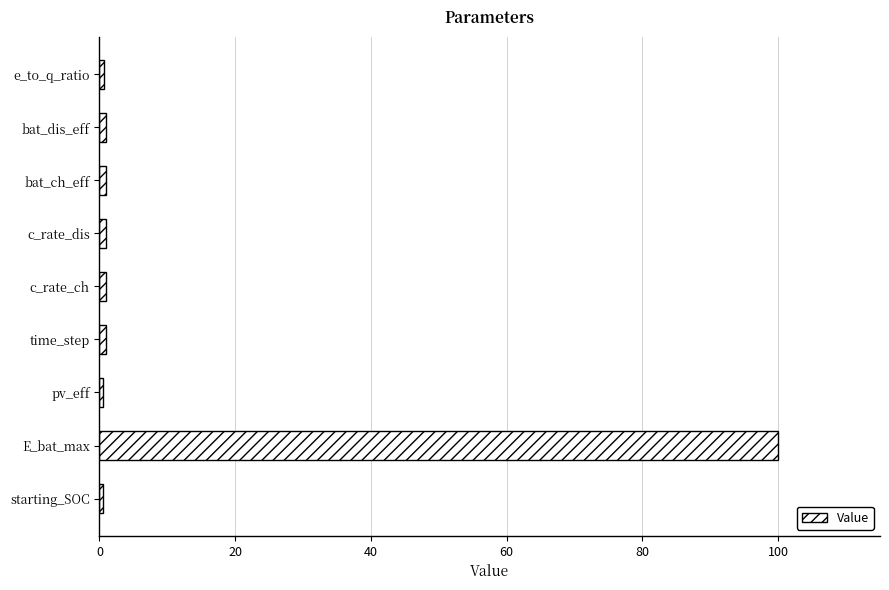

Between c_rate_ch and E_bat_max, which is larger?

E_bat_max